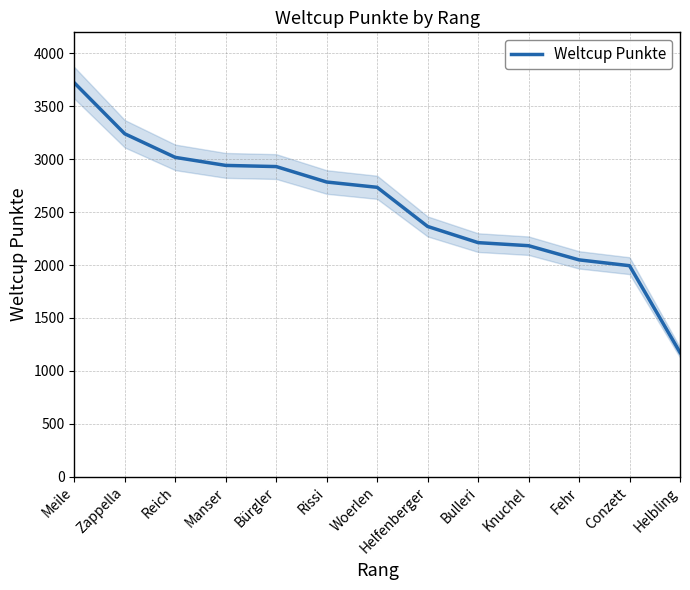

What is the maximum value shown in the chart?

3723